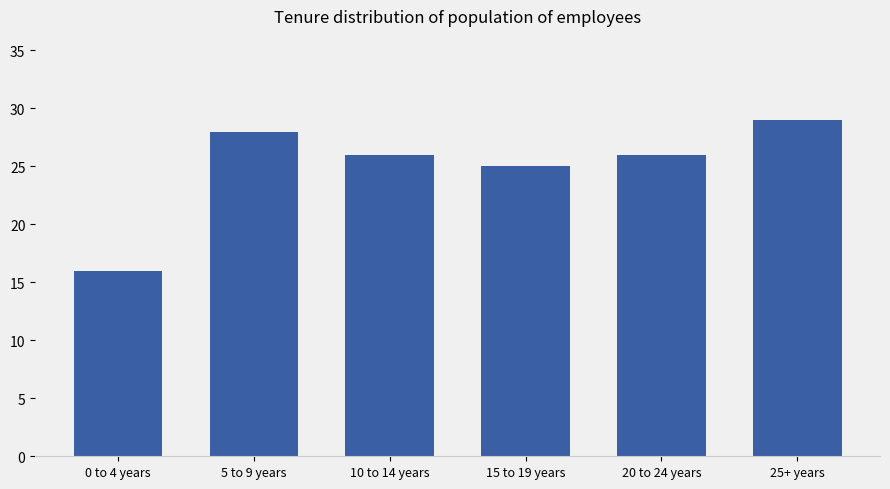

What is the sum of the values at 0 to 4 years and 15 to 19 years?

41